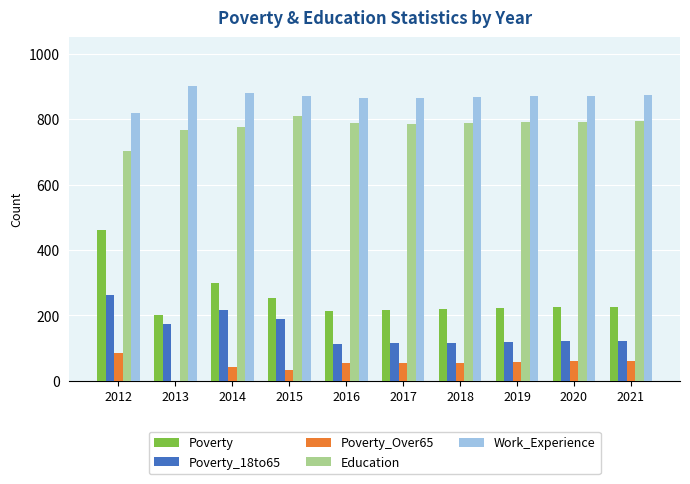

What is the total value across all series at 2017?

2036